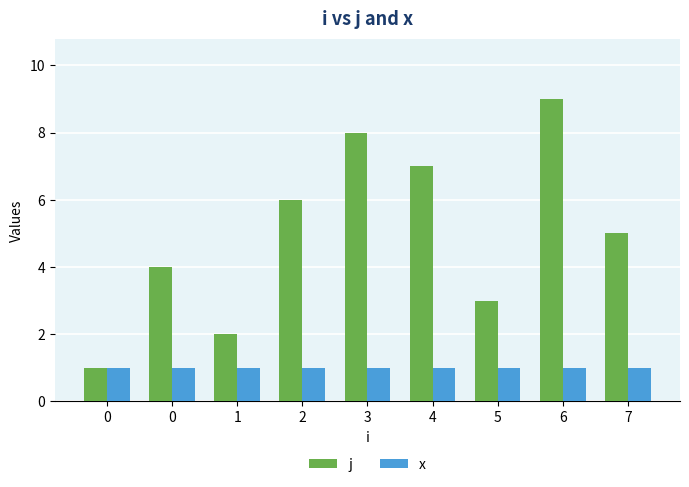

What is the maximum value for x?

1